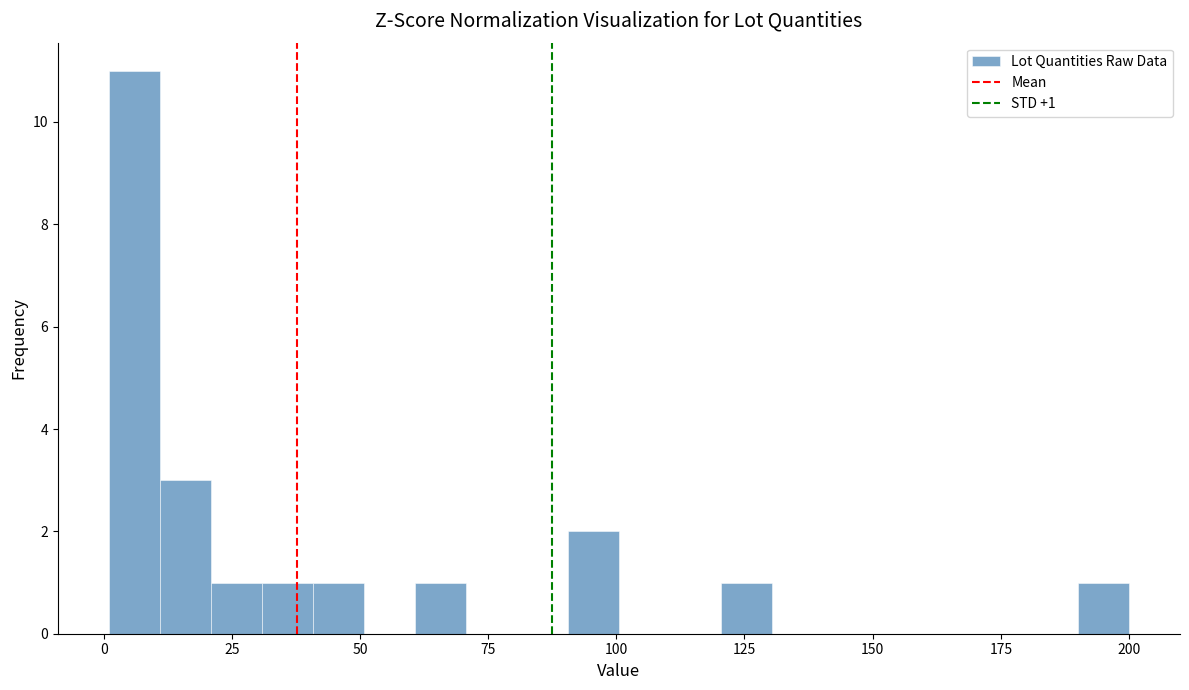

Around what value on the x-axis is the tallest bar? Give the approximate position of its centre, as read against the axis.

5